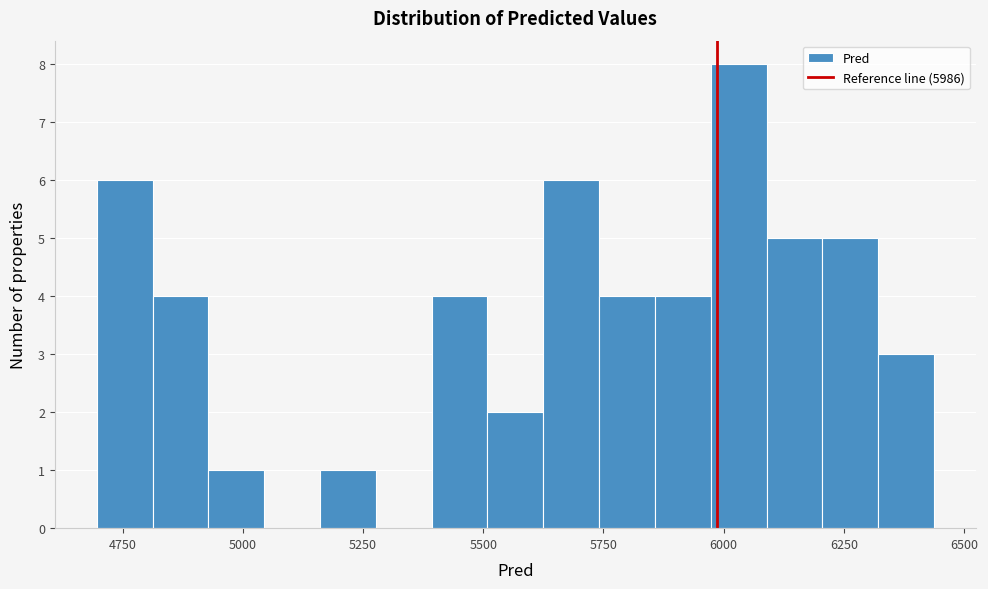

Around what value on the x-axis is the tallest bar? Give the approximate position of its centre, as read against the axis.

6050